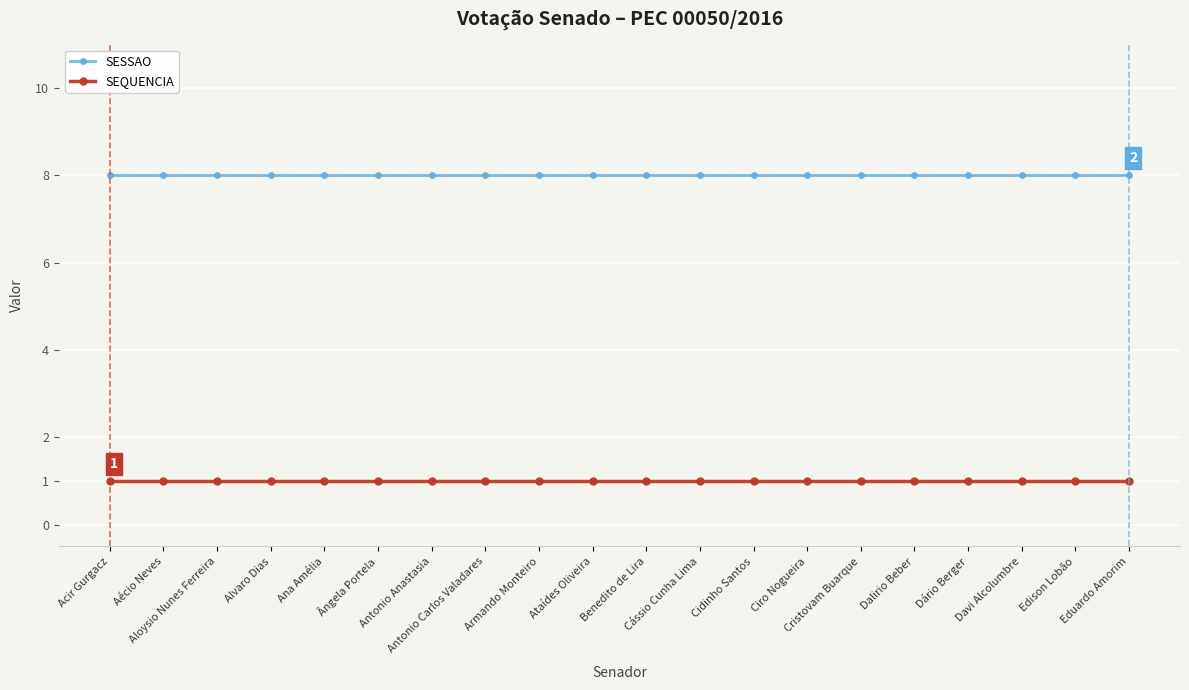

Reading left to right, list all the values displayed in this chart.

SESSAO: Acir Gurgacz=8	Aécio Neves=8	Aloysio Nunes Ferreira=8	Alvaro Dias=8	Ana Amélia=8	Ângela Portela=8	Antonio Anastasia=8	Antonio Carlos Valadares=8	Armando Monteiro=8	Ataídes Oliveira=8	Benedito de Lira=8	Cássio Cunha Lima=8	Cidinho Santos=8	Ciro Nogueira=8	Cristovam Buarque=8	Dalirio Beber=8	Dário Berger=8	Davi Alcolumbre=8	Edison Lobão=8	Eduardo Amorim=8
SEQUENCIA: Acir Gurgacz=1	Aécio Neves=1	Aloysio Nunes Ferreira=1	Alvaro Dias=1	Ana Amélia=1	Ângela Portela=1	Antonio Anastasia=1	Antonio Carlos Valadares=1	Armando Monteiro=1	Ataídes Oliveira=1	Benedito de Lira=1	Cássio Cunha Lima=1	Cidinho Santos=1	Ciro Nogueira=1	Cristovam Buarque=1	Dalirio Beber=1	Dário Berger=1	Davi Alcolumbre=1	Edison Lobão=1	Eduardo Amorim=1